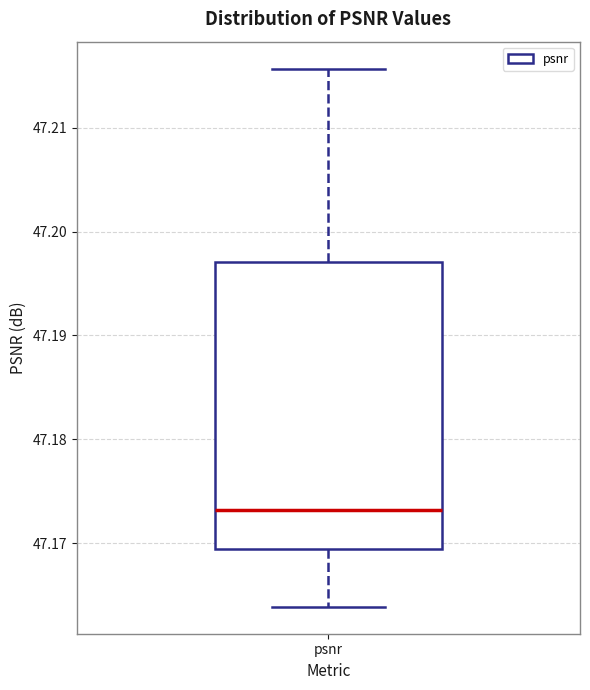

Where does the median line of the box for psnr sit on the y-axis? The values are not printed on the chart, so give them approximately, as read against the axis.

47.173